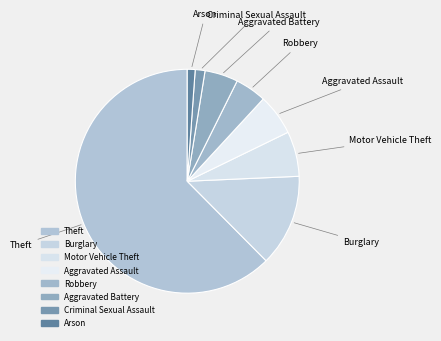

How many segments does this pie chart have?

8